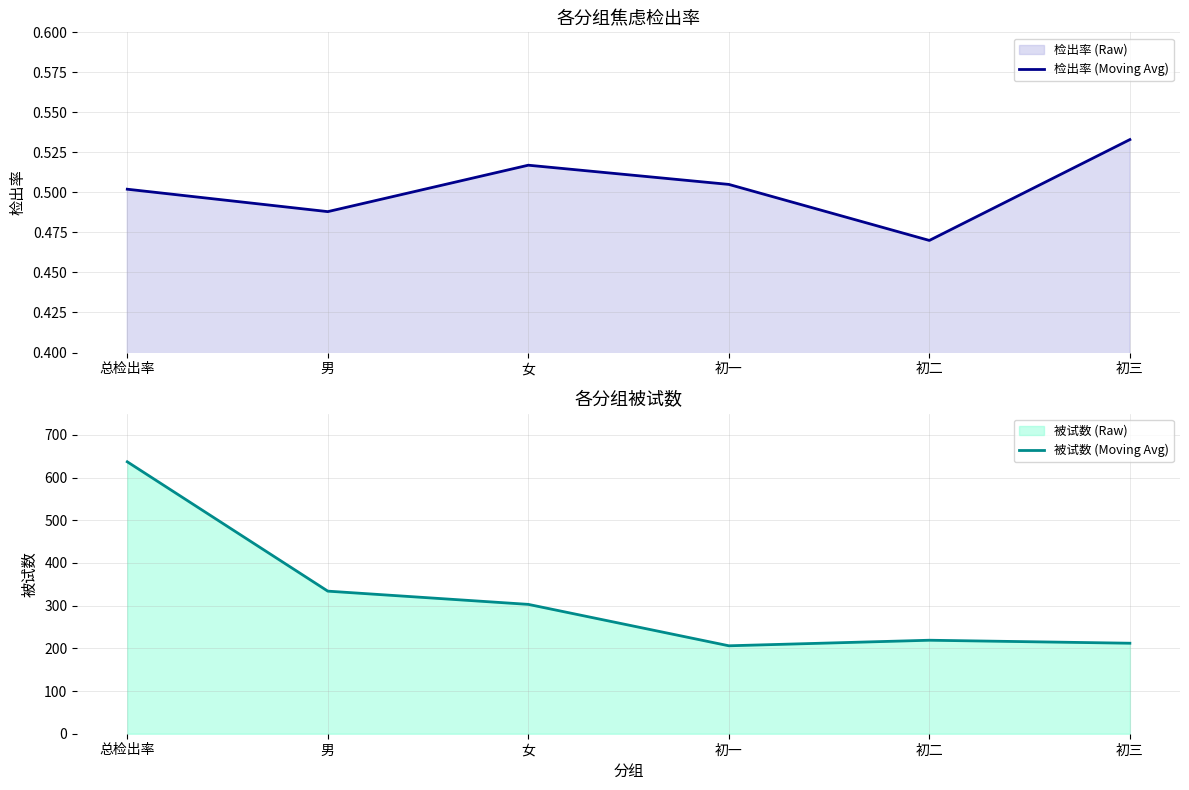

True or false: 检出率 (Moving Avg) has more than 1 points higher than both neighbors.

False